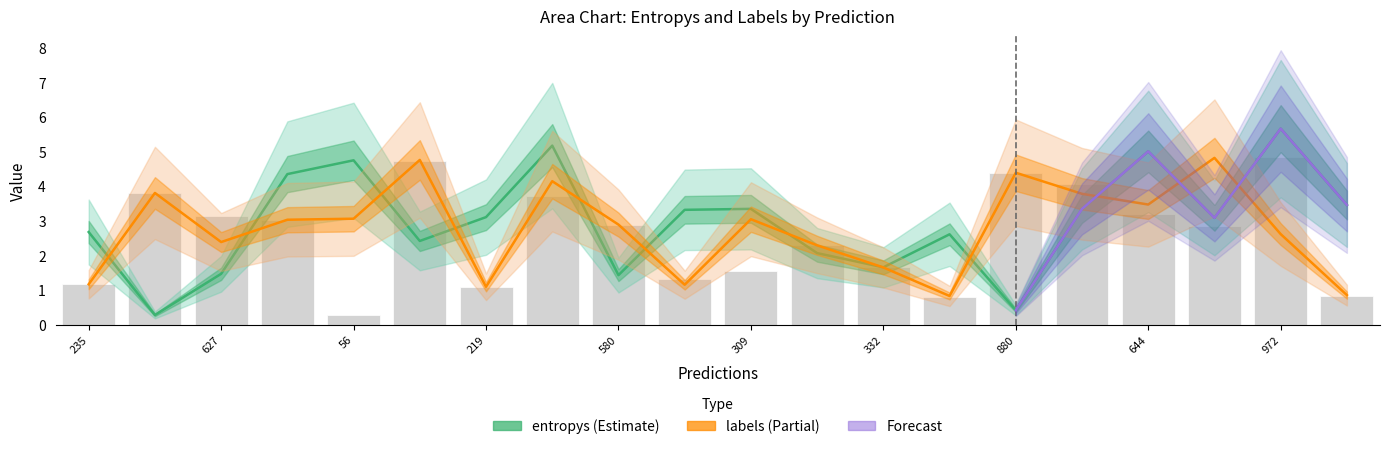

Reading left to right, transcribe all the data shown in this chart.

entropys: 2.7	0.3	1.5	4.4	4.8	2.4	3.1	5.2	1.4	3.3	3.4	2.1	1.7	2.6	0.4	3.4	5.0	3.1	5.7	3.5
labels: 1.2	3.8	2.4	3.0	3.1	4.8	1.1	4.2	2.9	1.2	3.1	2.3	1.7	0.8	4.4	3.8	3.5	4.8	2.6	0.9